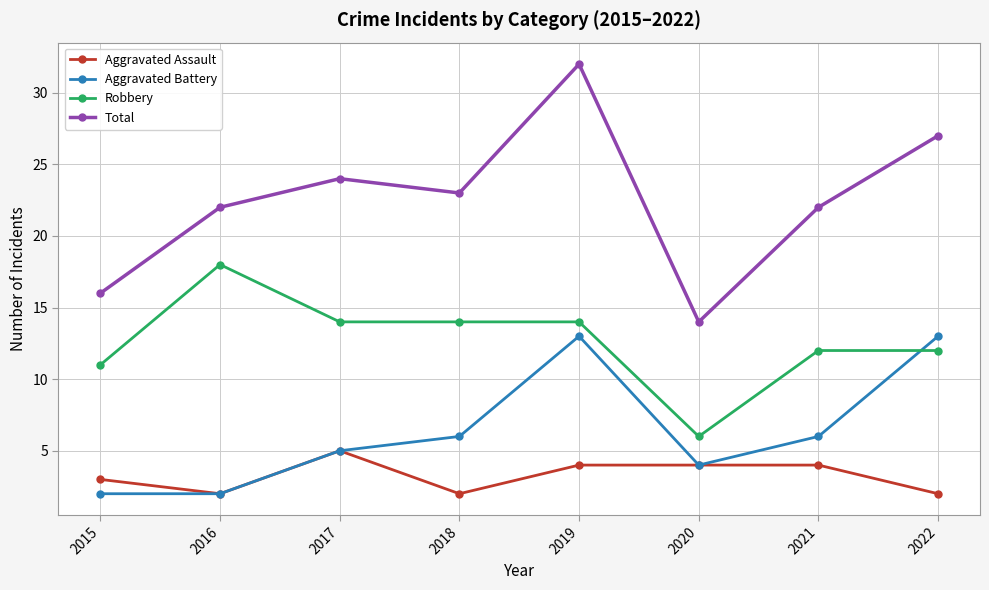

At which label does Aggravated Assault first exceed 4?

2017